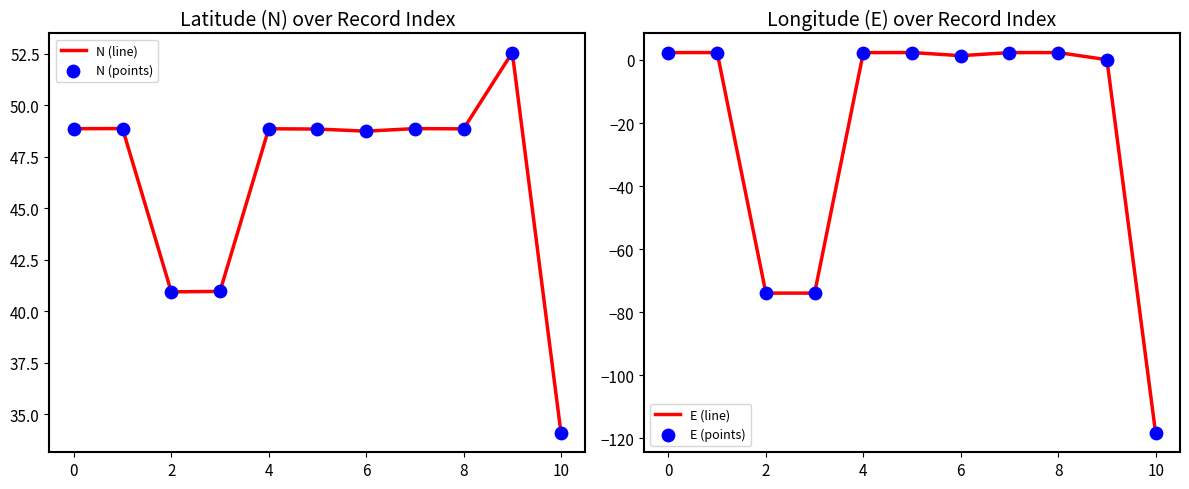

What is the total value across all series at 8?

102.4